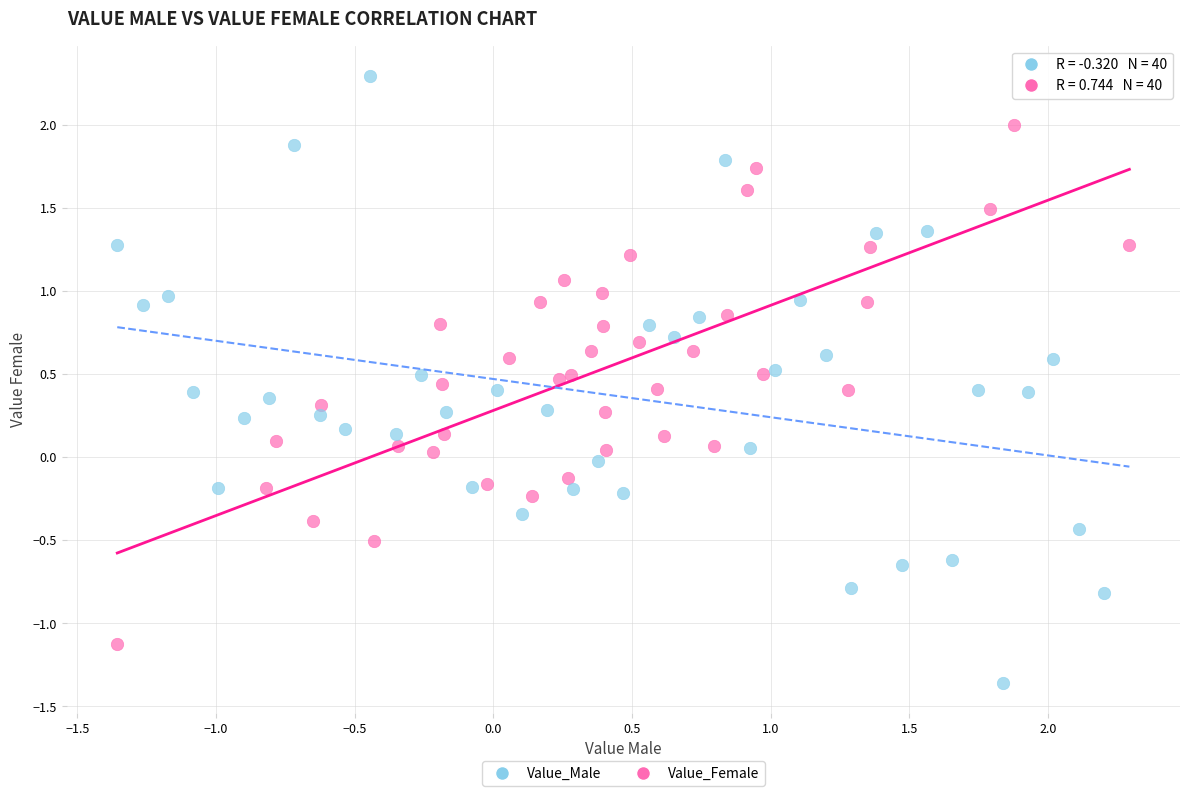

Which series has the widest spread of Y values?

Value_Male